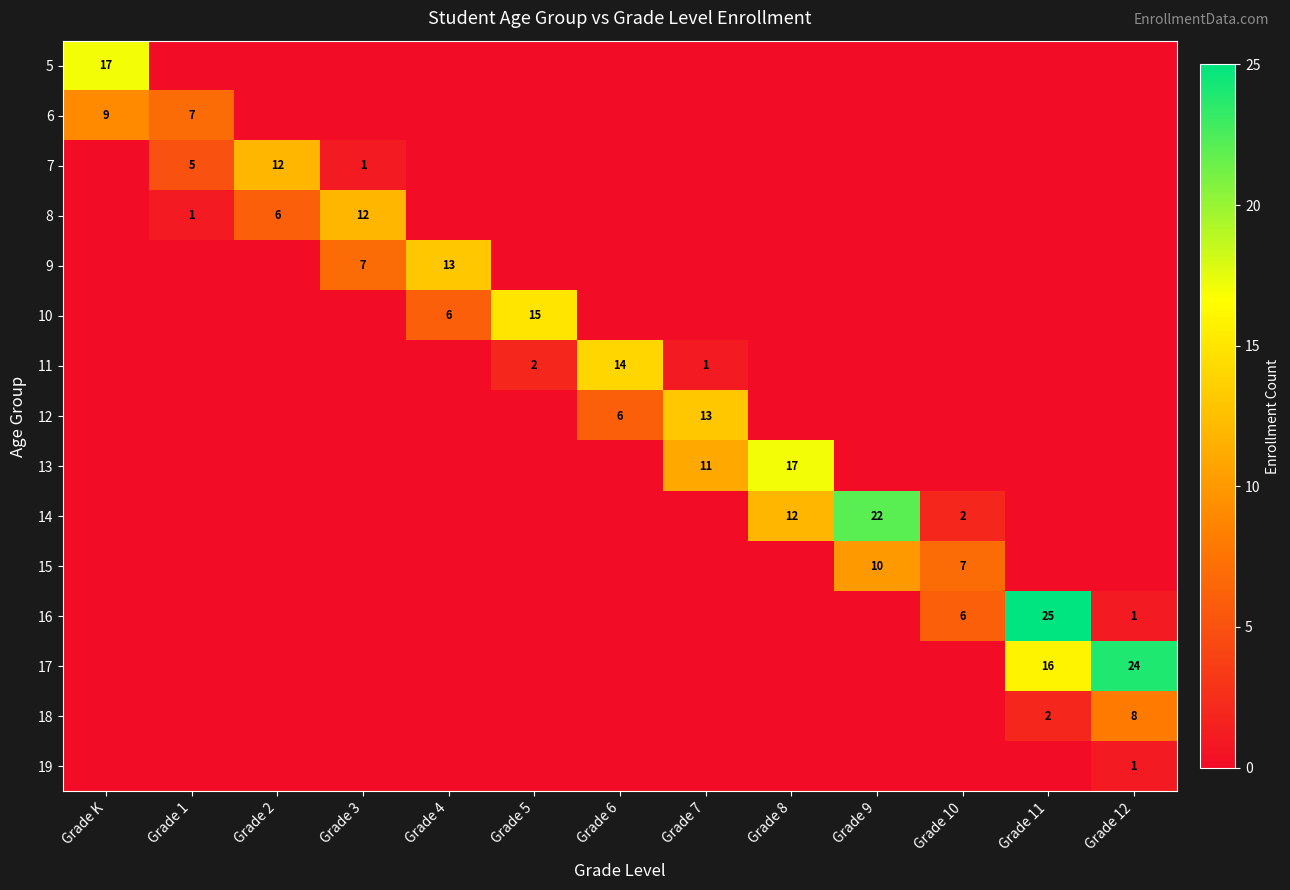

At which category does the chart reach its peak across all series?

Grade 11